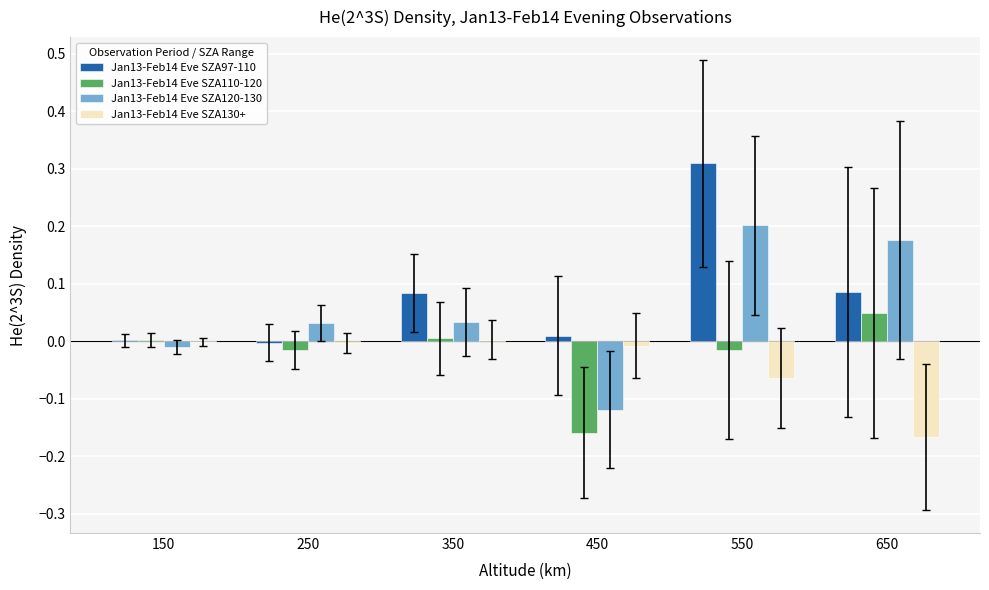

Which series changed the most between 350 and 550?

Jan13-Feb14 Eve SZA97-110